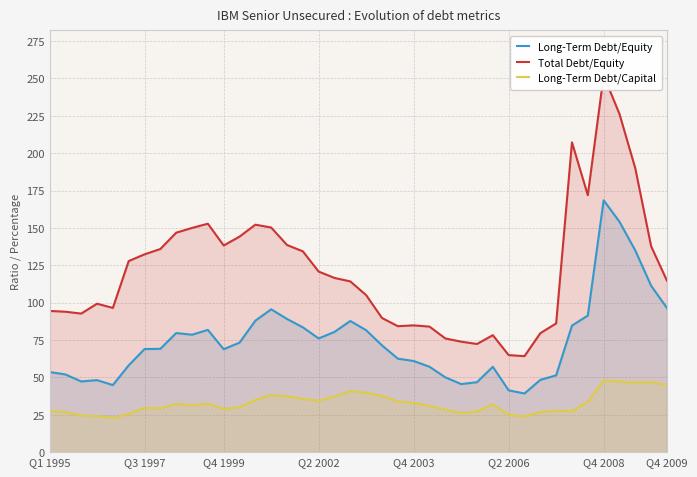

How many categories are shown in the chart?

40